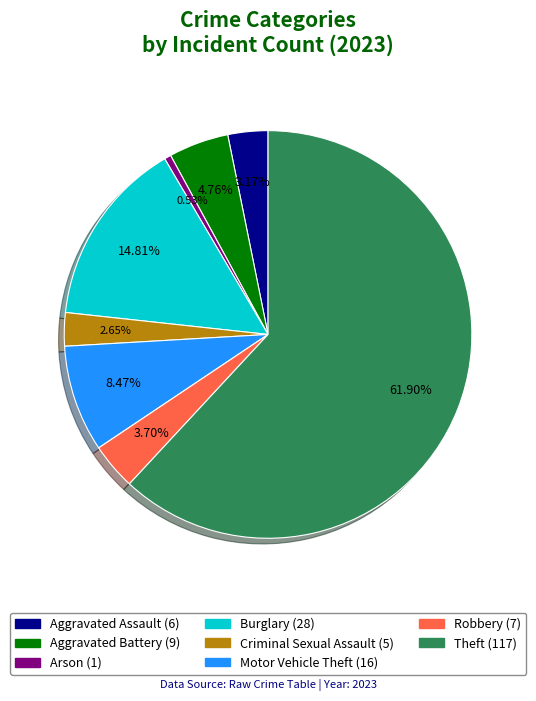

What is the largest slice in the pie chart?

Theft